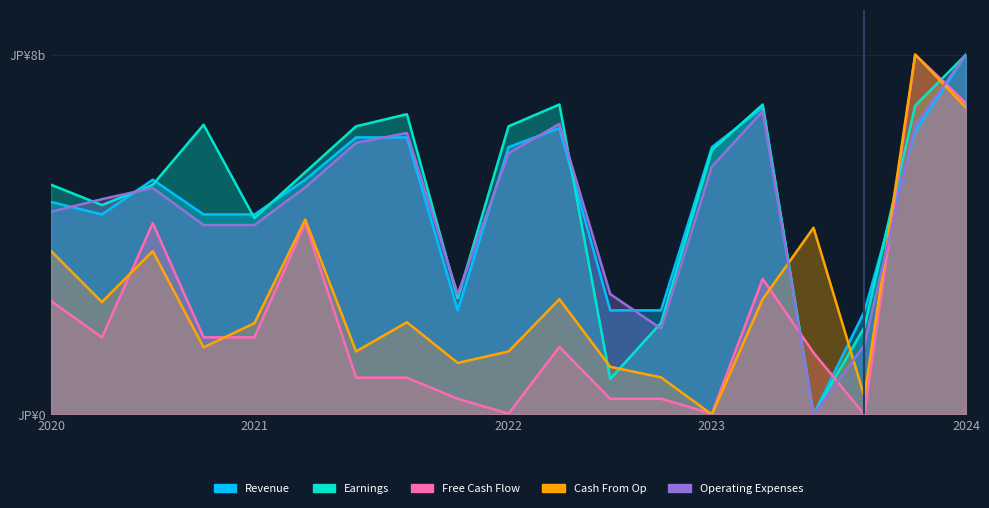

What is the sum of all Revenue values?

89.4